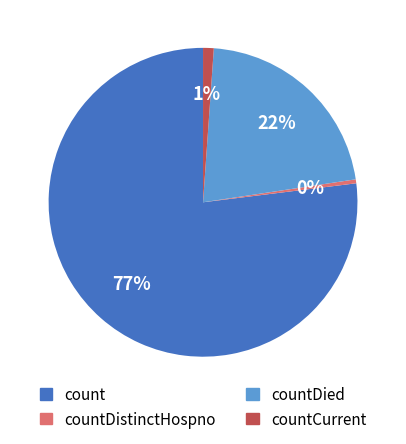

Is there a majority slice in this chart?

Yes